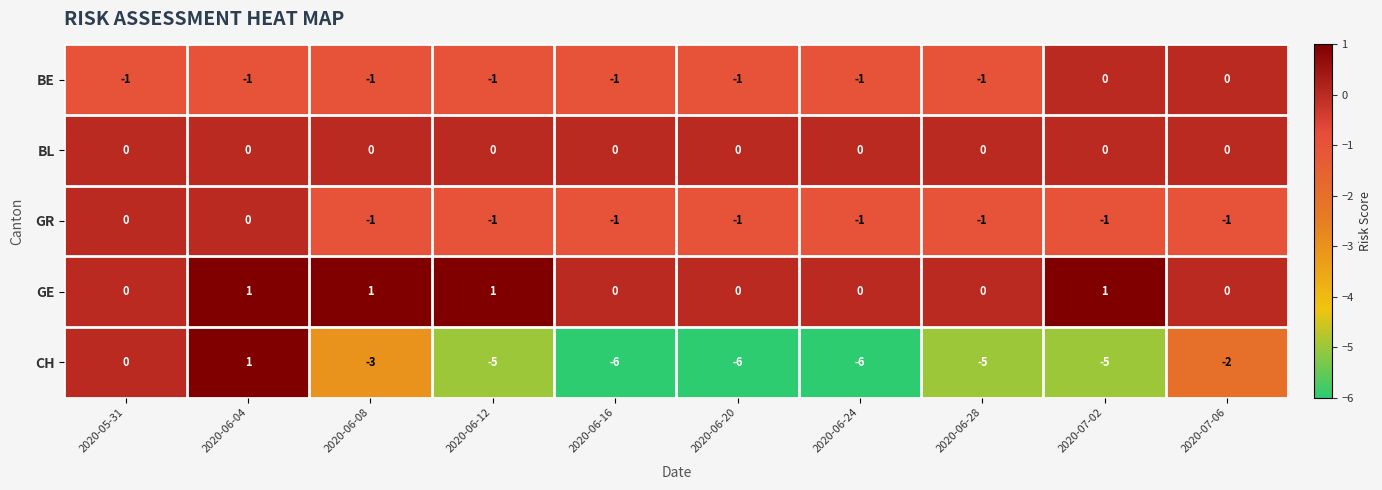

What is the minimum value for CH?

-6